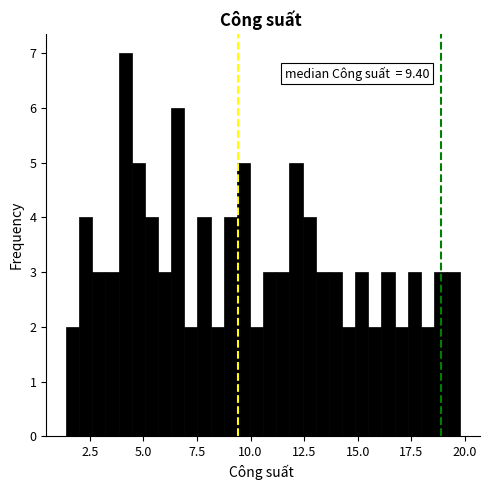

Read against the x-axis, roughly where is the centre of the tallest bar?

4.0